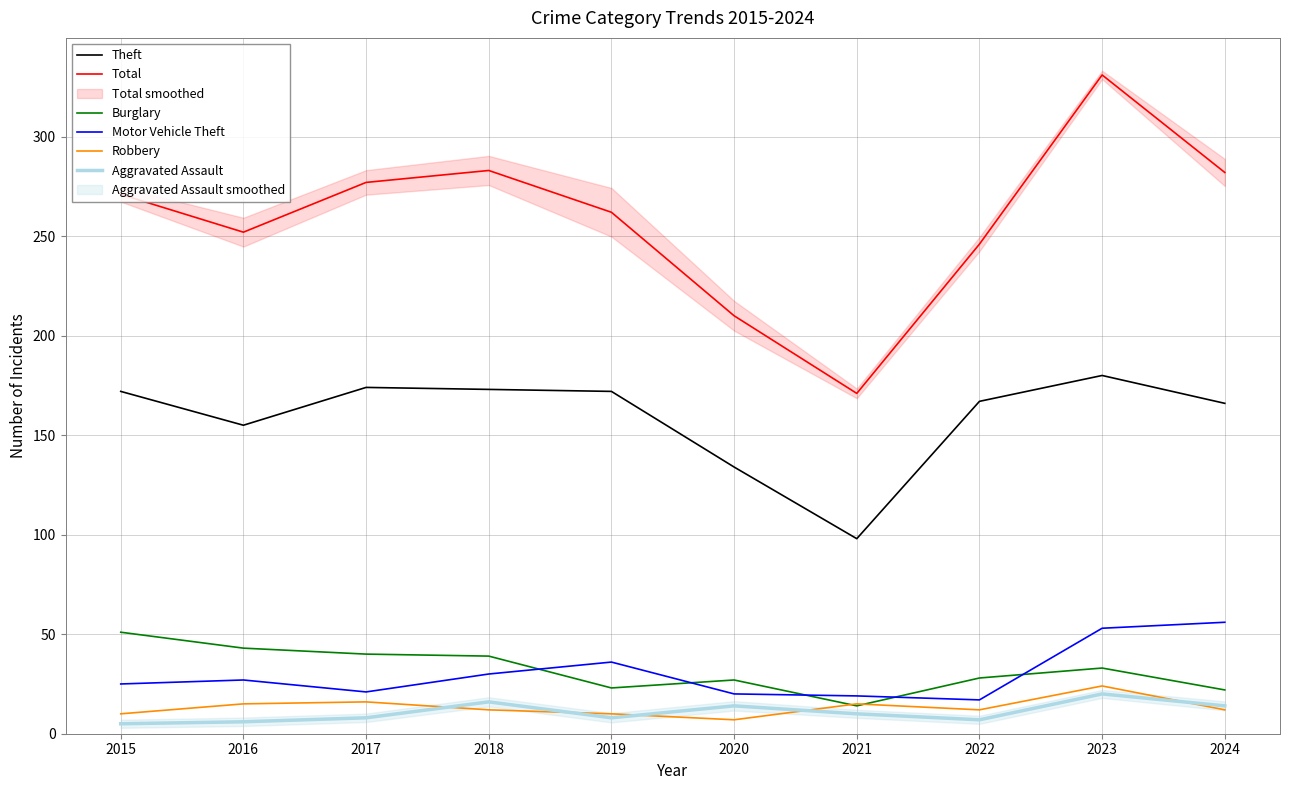

True or false: Total and Aggravated Assault cross at least once.

False